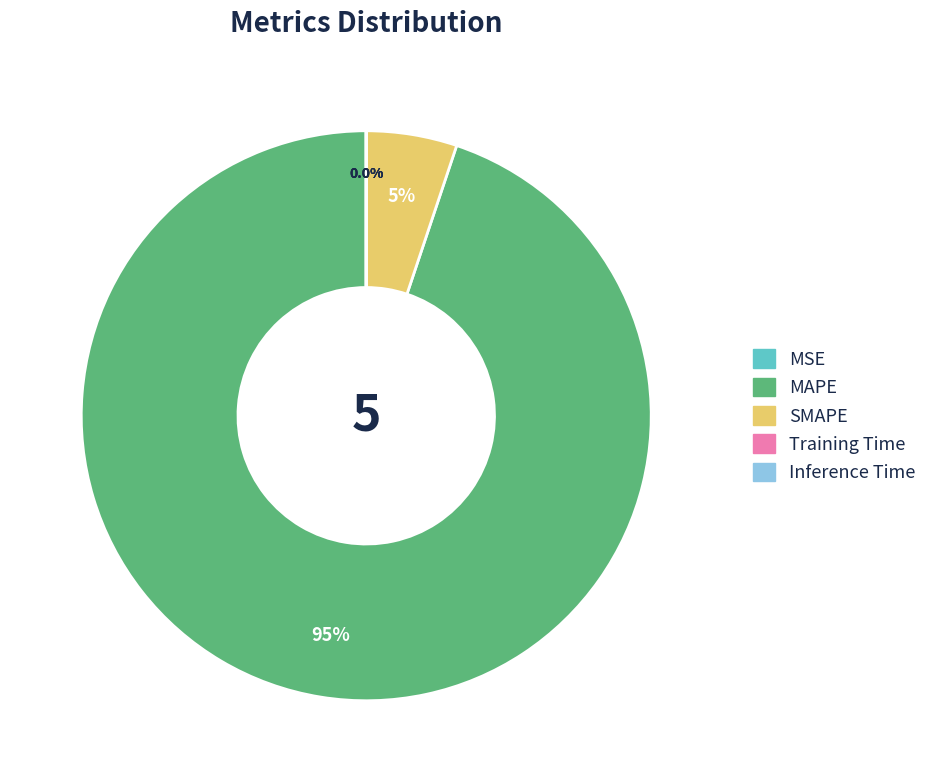

What portion of the pie excludes MAPE?

5.1%